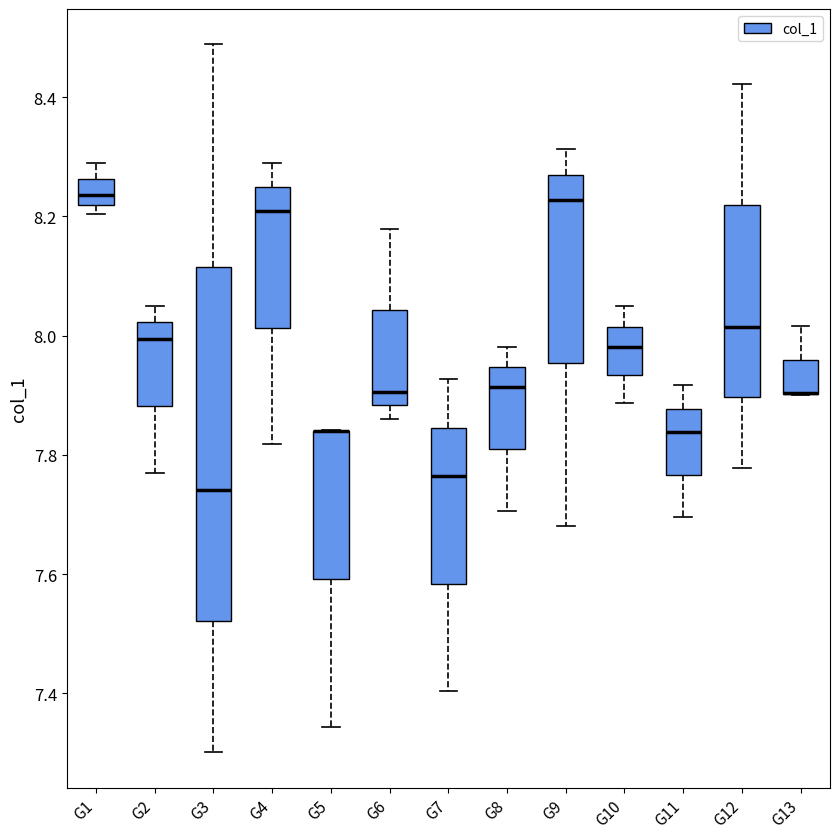

Which box is the tallest, from its lower edge to its upper edge?

G3